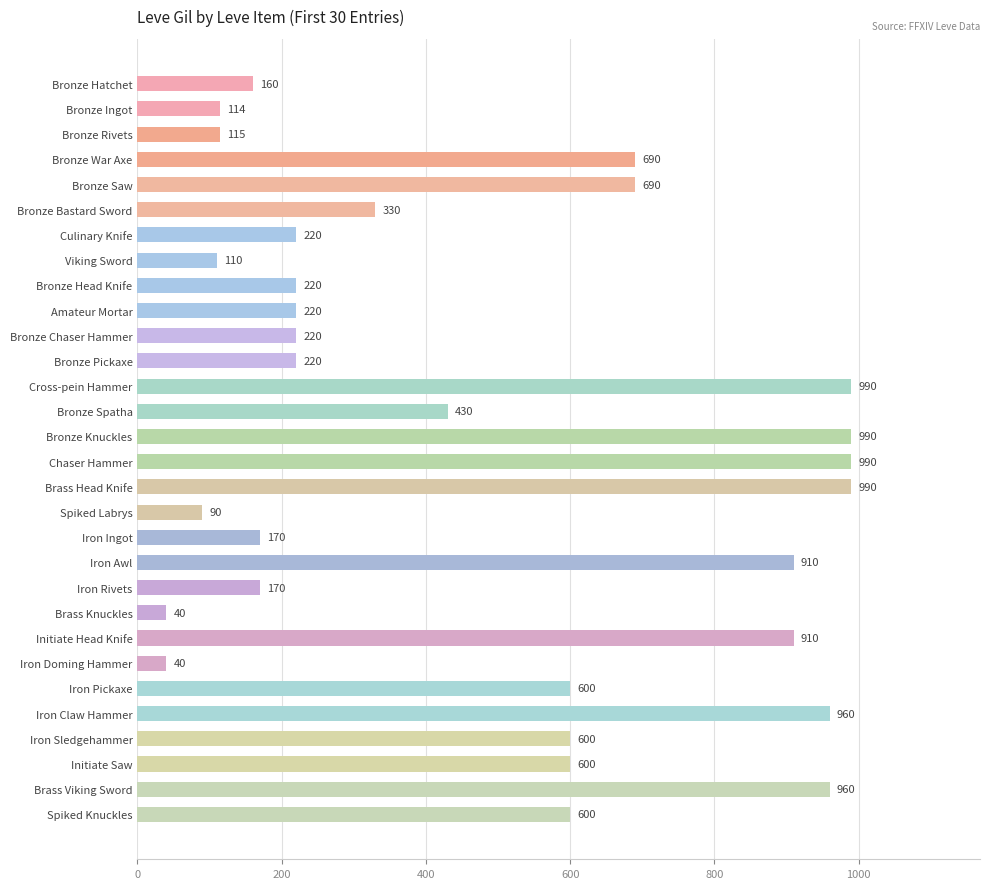

The chart shows a value of 220 at Bronze Pickaxe. True or false?

True